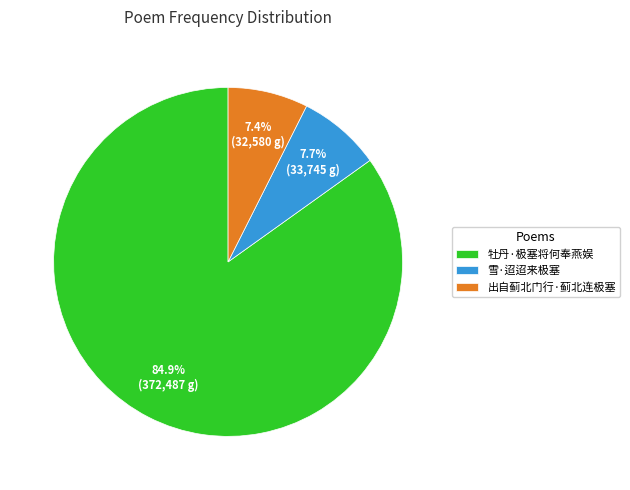

How many slices are in this pie chart?

3